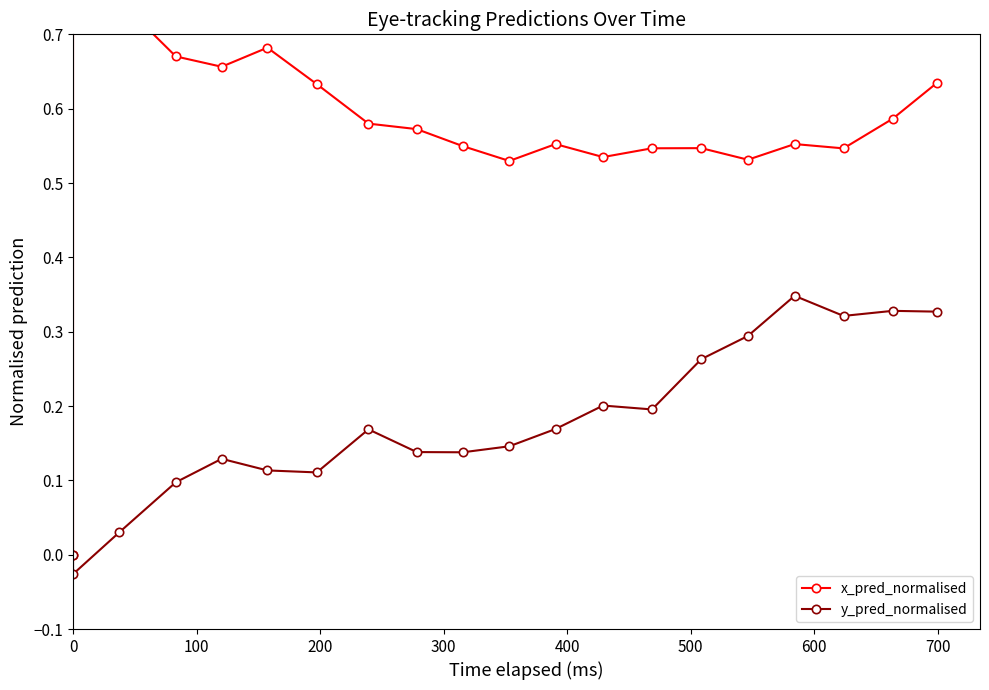

Which has a higher value, 400 or 300?

400